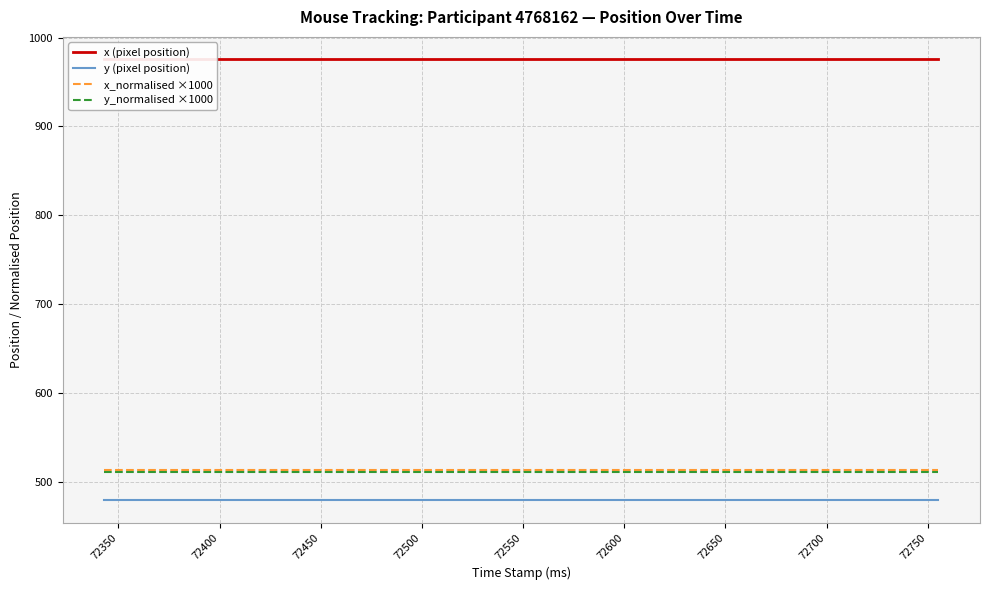

What is the maximum value for y_normalised ×1000?

511.2